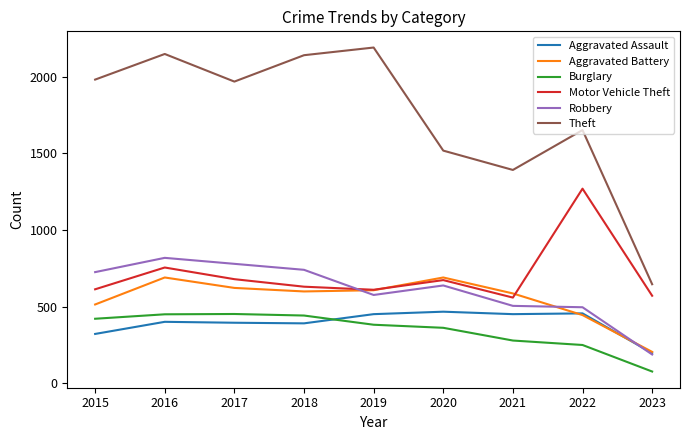

How many times do Aggravated Assault and Burglary cross each other?

1